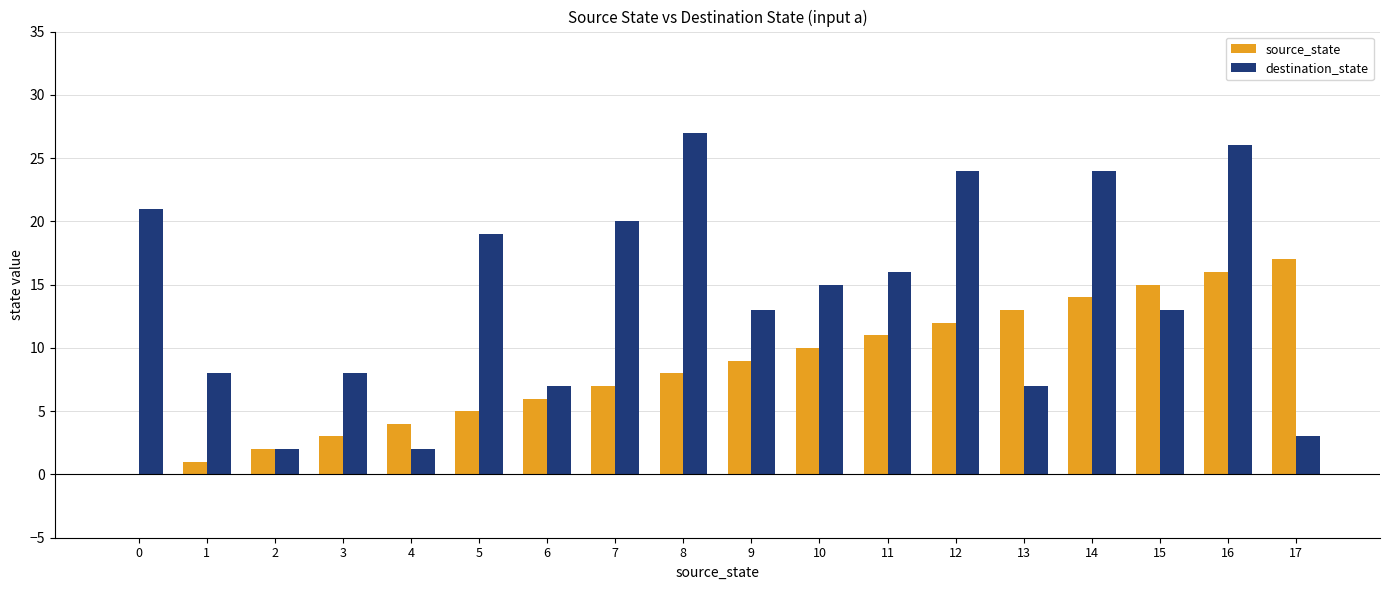

What is the sum of all destination_state values?

255